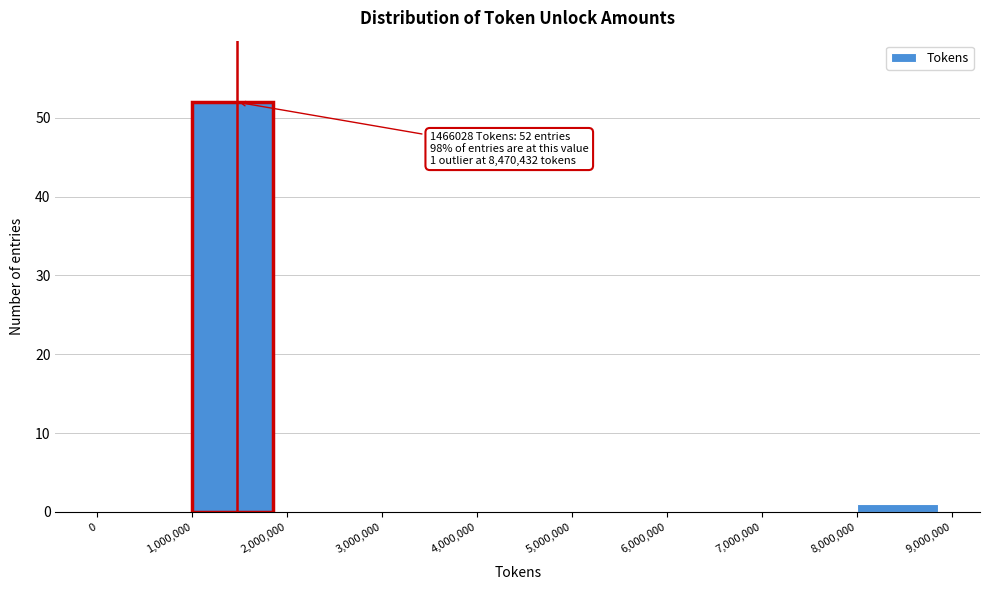

Over which range of the x-axis is the bar tallest?

1,000,000 to 2,000,000